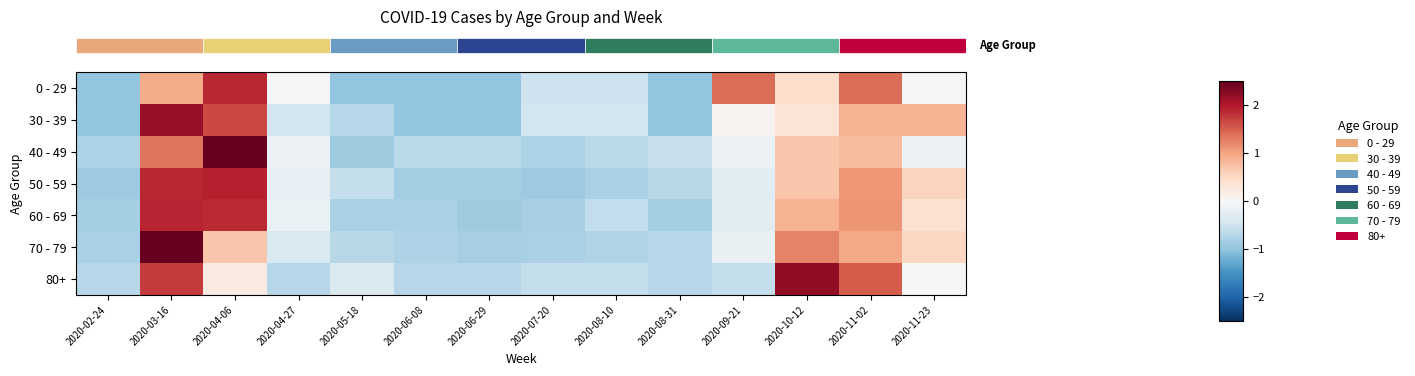

Which series changed the most between 2020-06-29 and 2020-07-20?

row_1